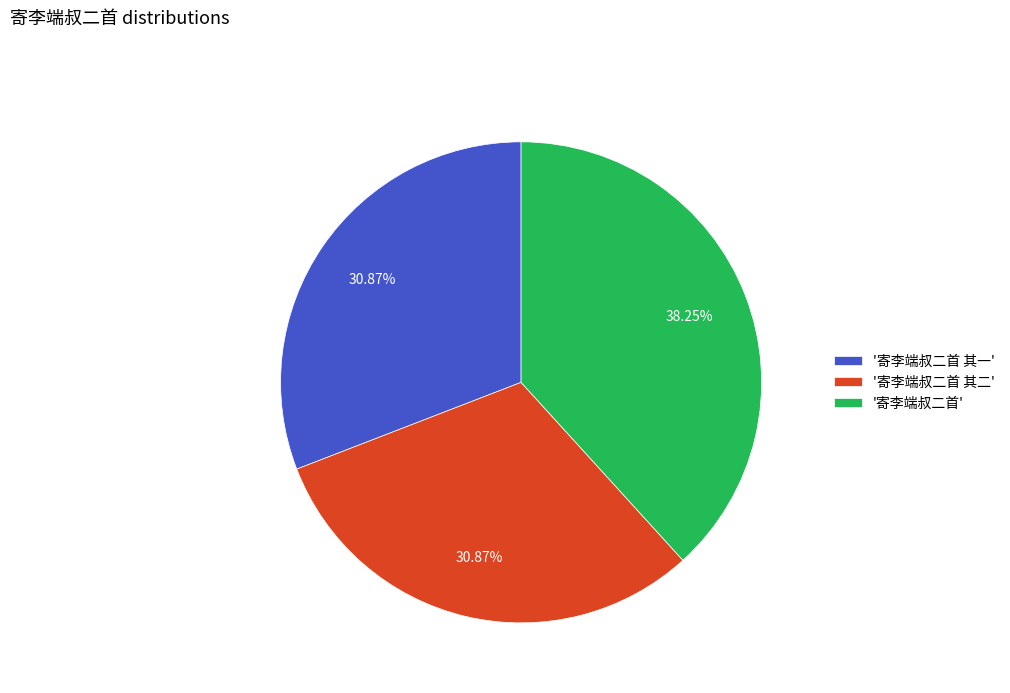

Between '寄李端叔二首 其一' and '寄李端叔二首', which is larger?

'寄李端叔二首'